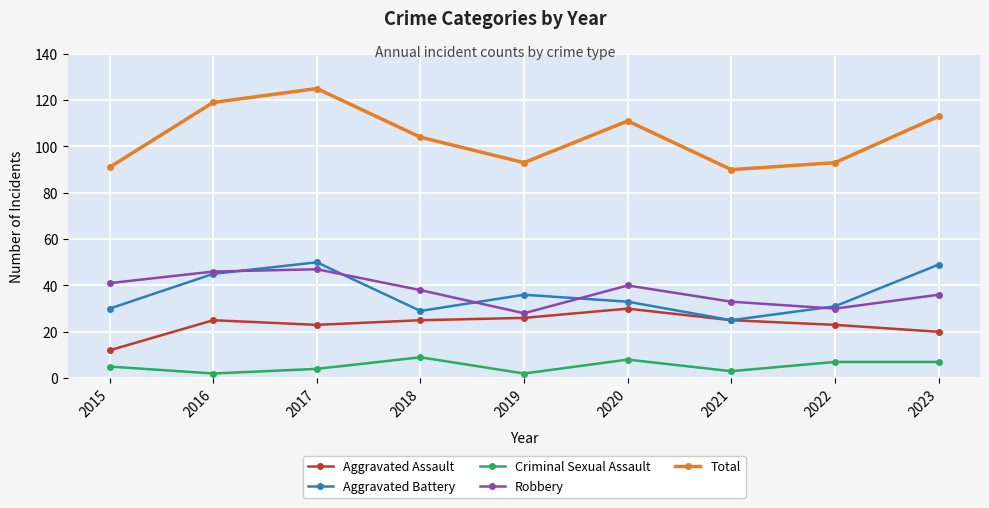

The value of Total at 2019 is 44. True or false?

False